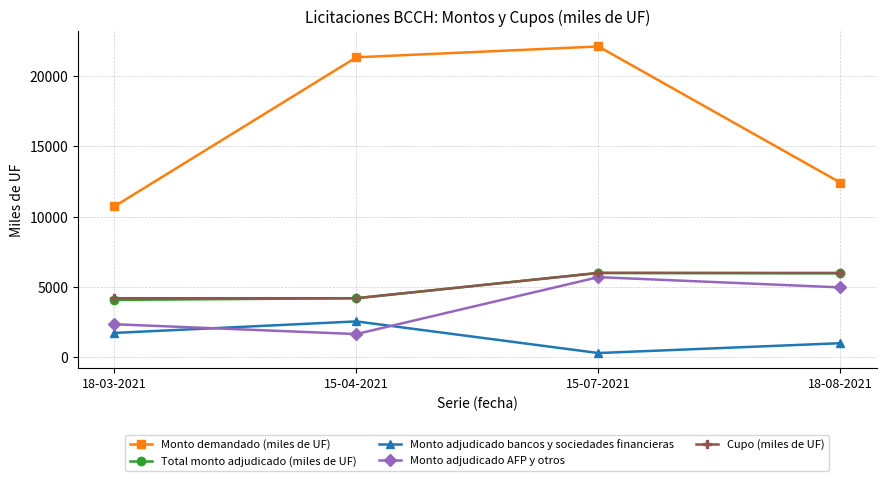

Where is Monto demandado (miles de UF) nearest to the value 16420?

18-08-2021